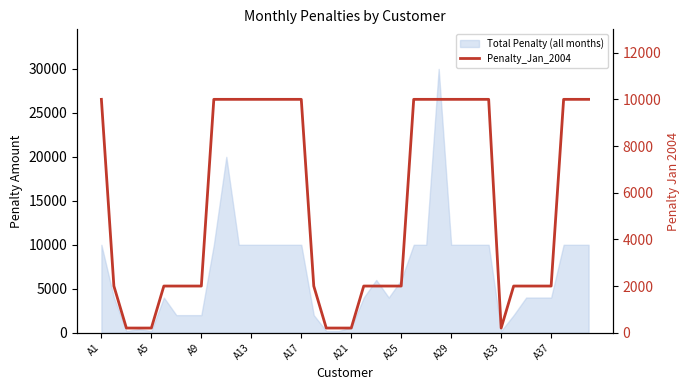

What is the value of the 23rd point from the left?

2000.0